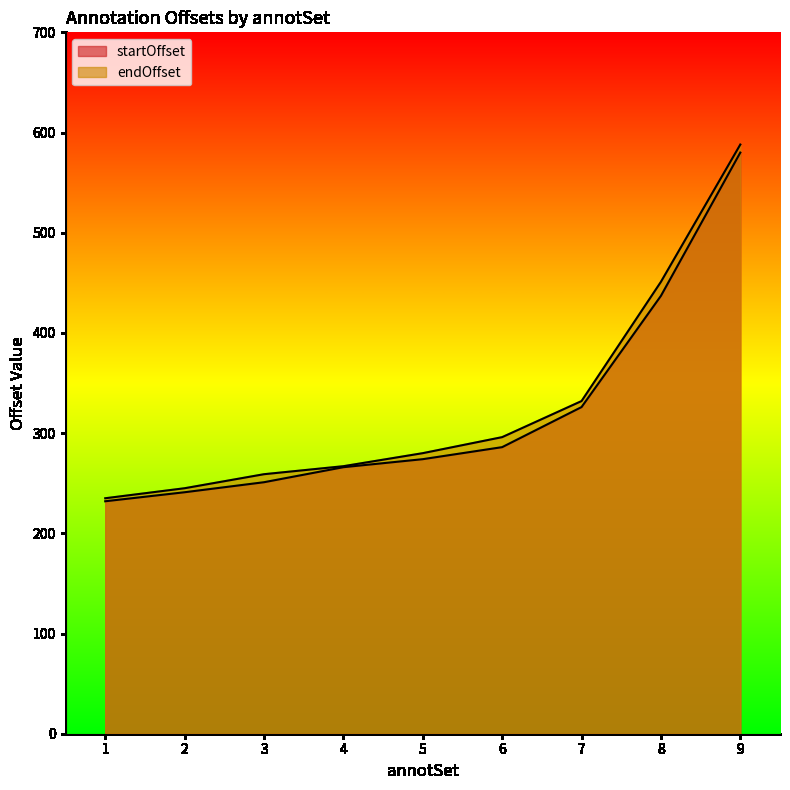

What is the total value across all series at 8?

888